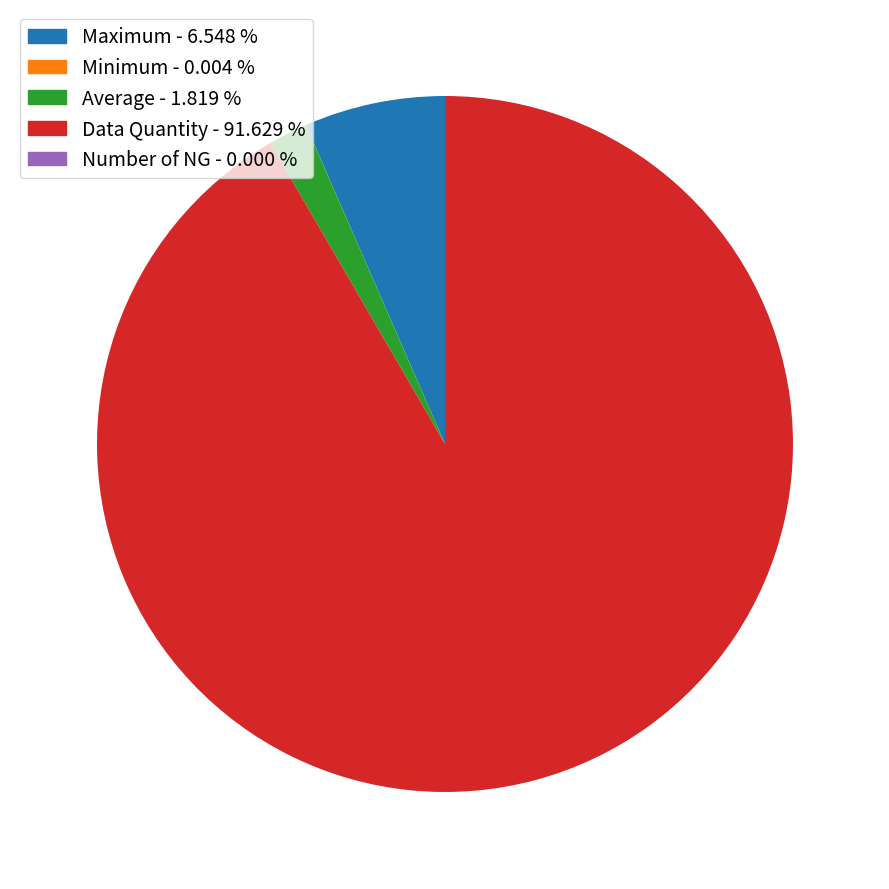

Is there any slice that represents more than half of the pie?

Yes